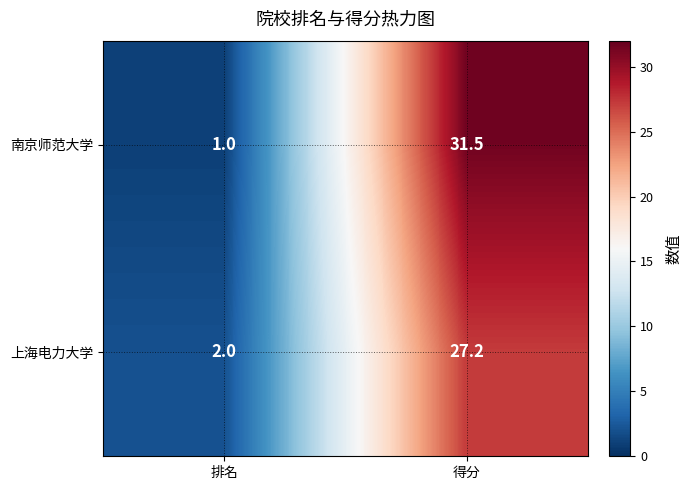

Rank the series by their average value, from lowest to highest.

上海电力大学, 南京师范大学